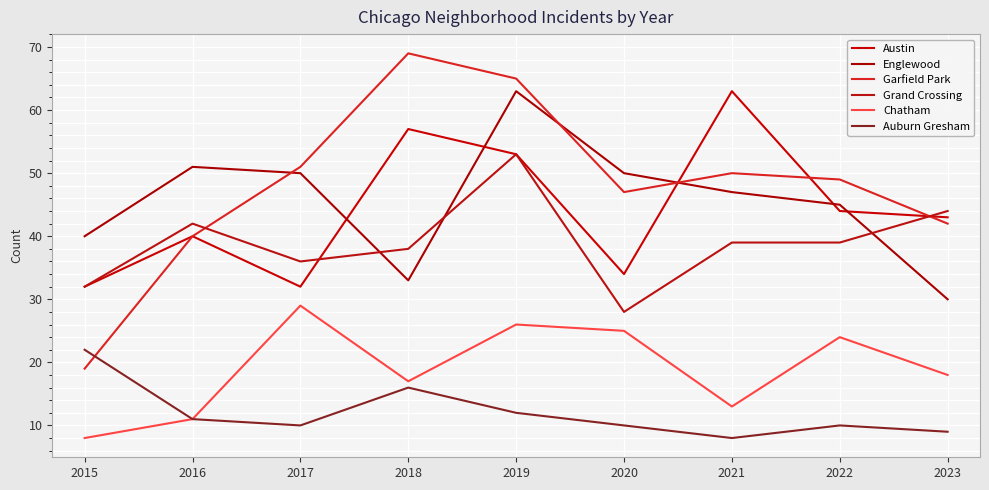

Reading left to right, transcribe all the data shown in this chart.

Austin: 32	40	32	57	53	34	63	44	43
Englewood: 40	51	50	33	63	50	47	45	30
Garfield Park: 19	40	51	69	65	47	50	49	42
Grand Crossing: 32	42	36	38	53	28	39	39	44
Chatham: 8	11	29	17	26	25	13	24	18
Auburn Gresham: 22	11	10	16	12	10	8	10	9